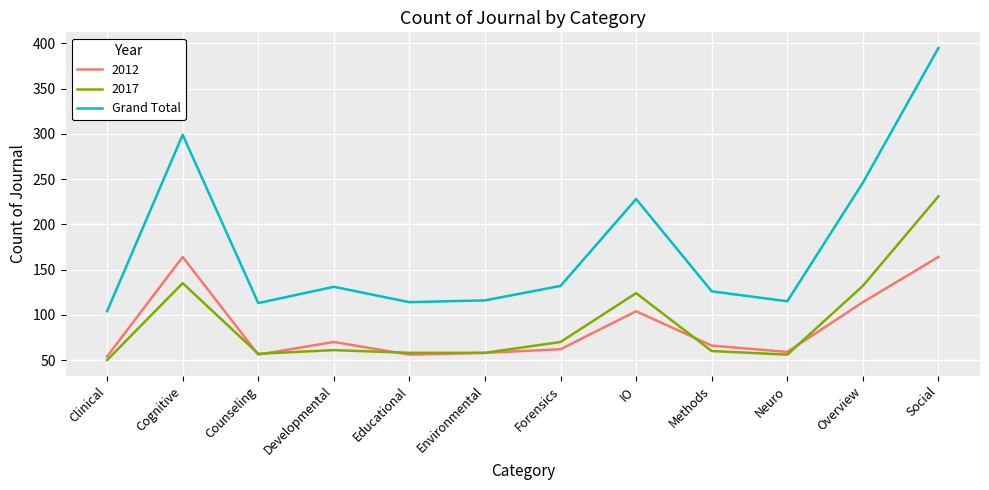

Which category has the lowest value across all series?

Clinical